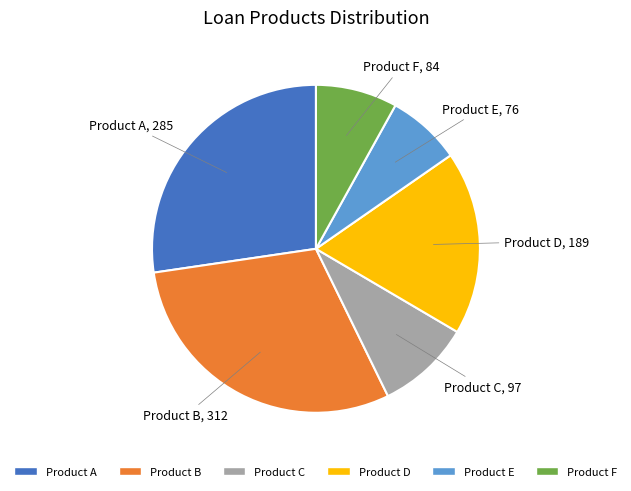

The Product E slice represents 7% of the pie. True or false?

True